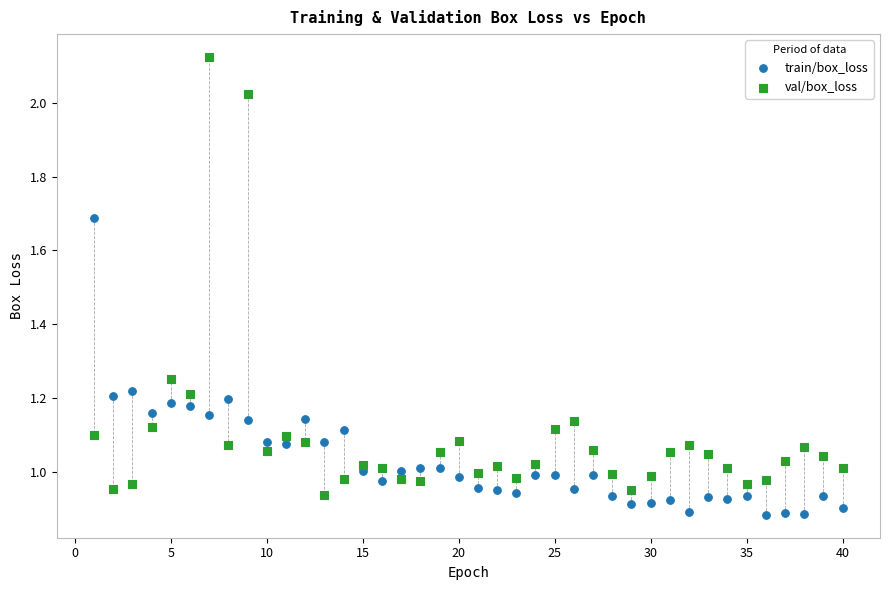

Across all data points, what is the range of X values (max minus min)?

39.0